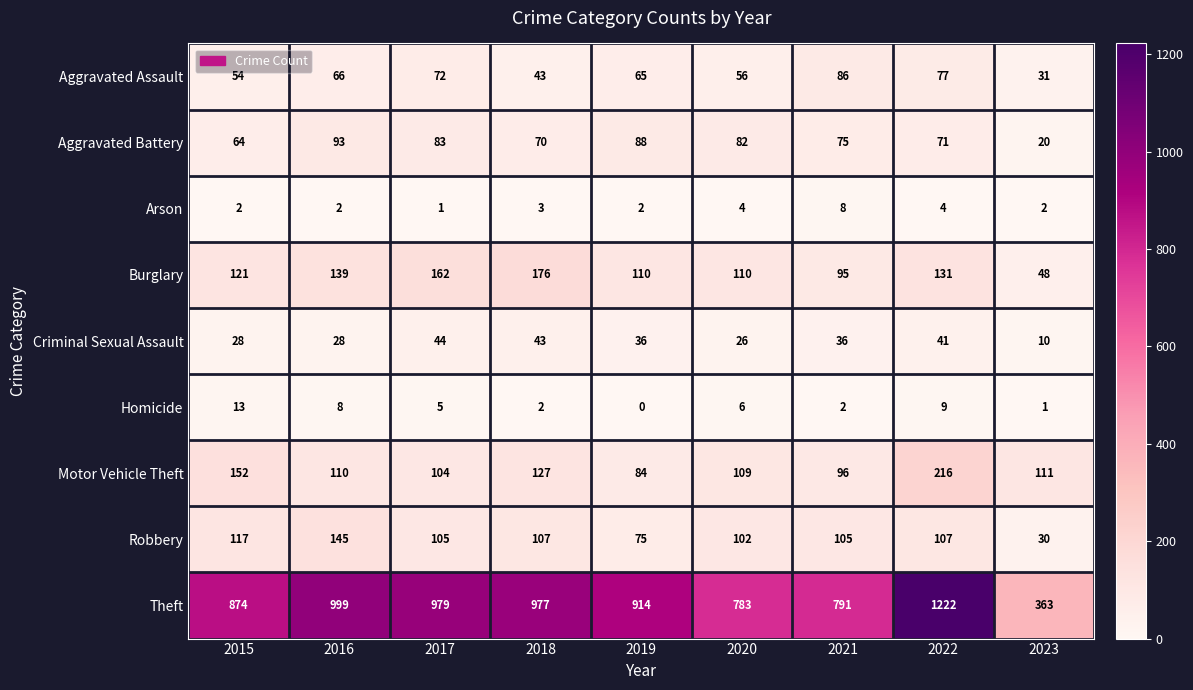

How many series are shown in this chart?

9